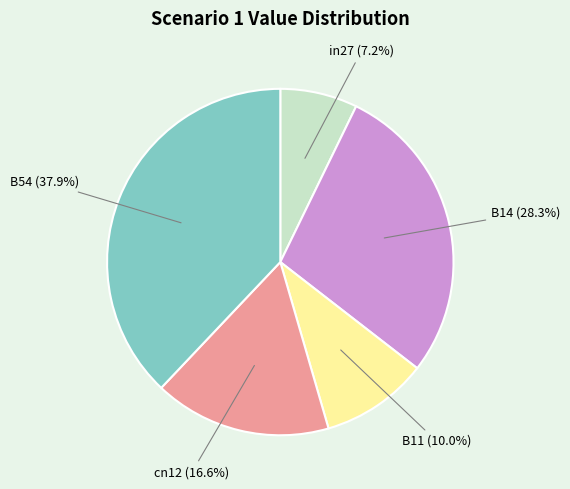

Does any single category account for the majority?

No